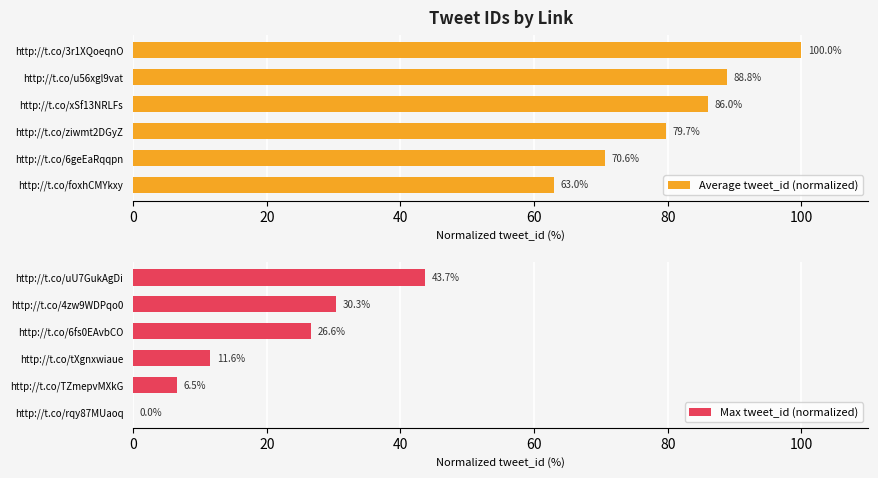

True or false: Max tweet_id (normalized) has a value of -18.9 at http://t.co/rqy87MUaoq.

False